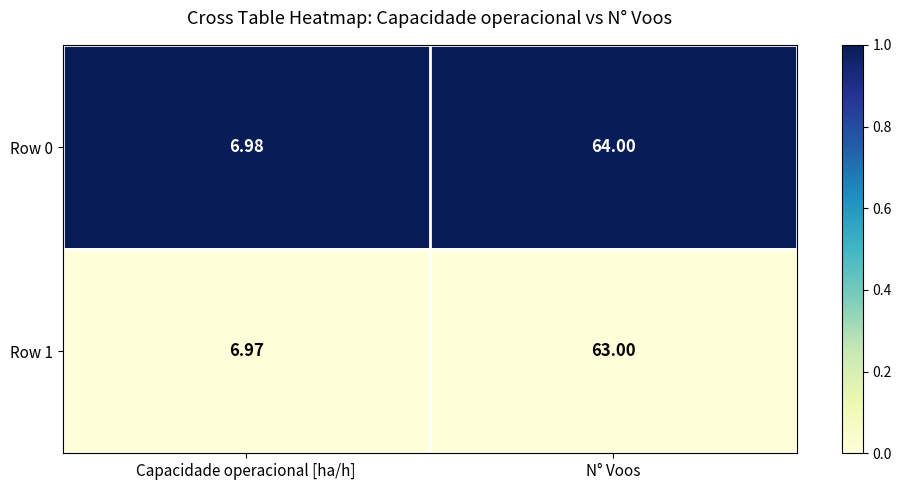

At which label does Row 0 reach its peak?

N° Voos